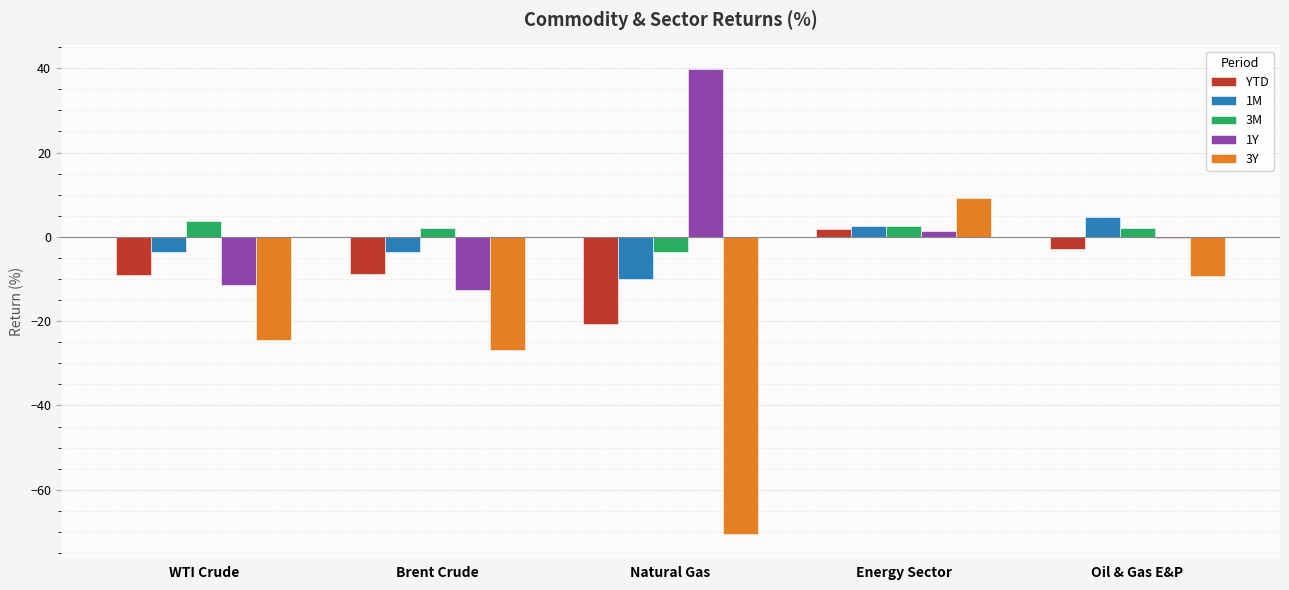

Which series has the largest total across all categories?

1Y